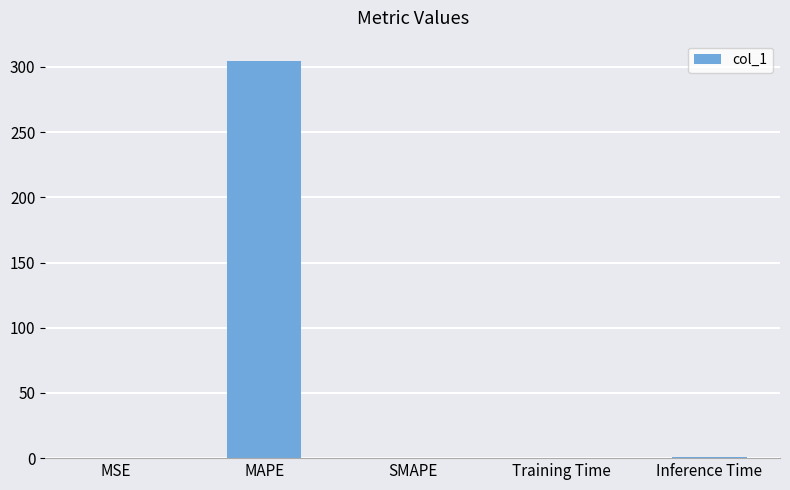

What is the maximum value shown in the chart?

304.9